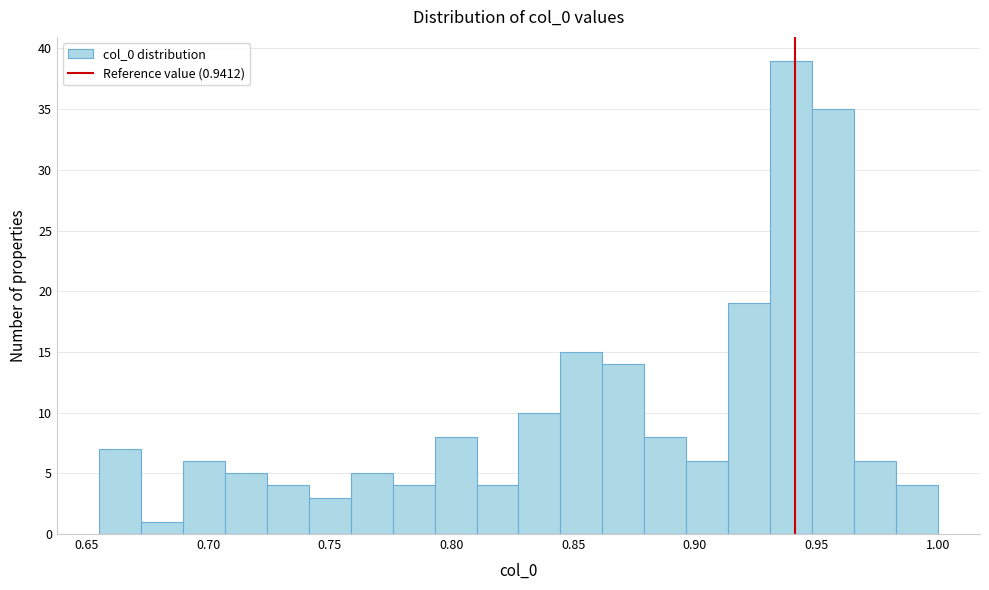

Around what value on the x-axis is the tallest bar? Give the approximate position of its centre, as read against the axis.

0.940